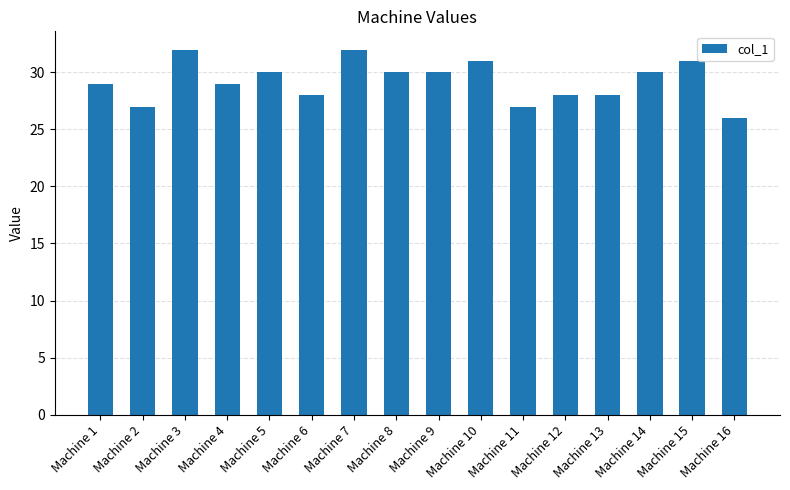

What is the difference between the values at Machine 9 and Machine 10?

1